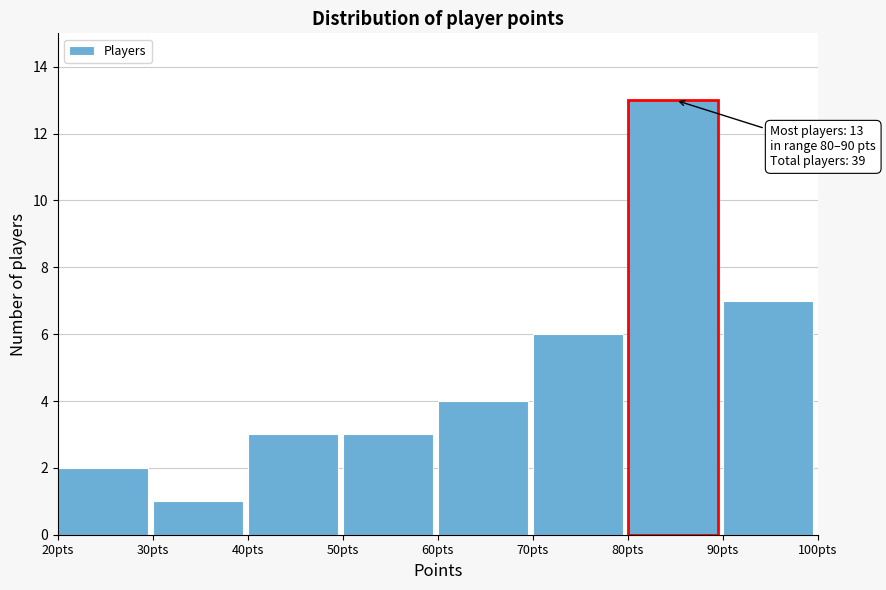

Over which range of the x-axis is the bar tallest?

80 to 90